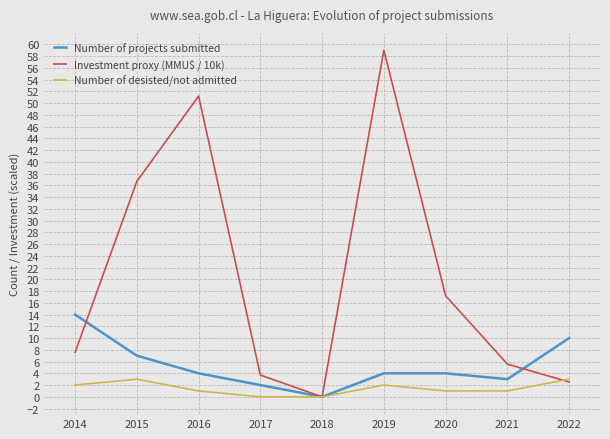

What is the sum of all Number of desisted/not admitted values?

13.0